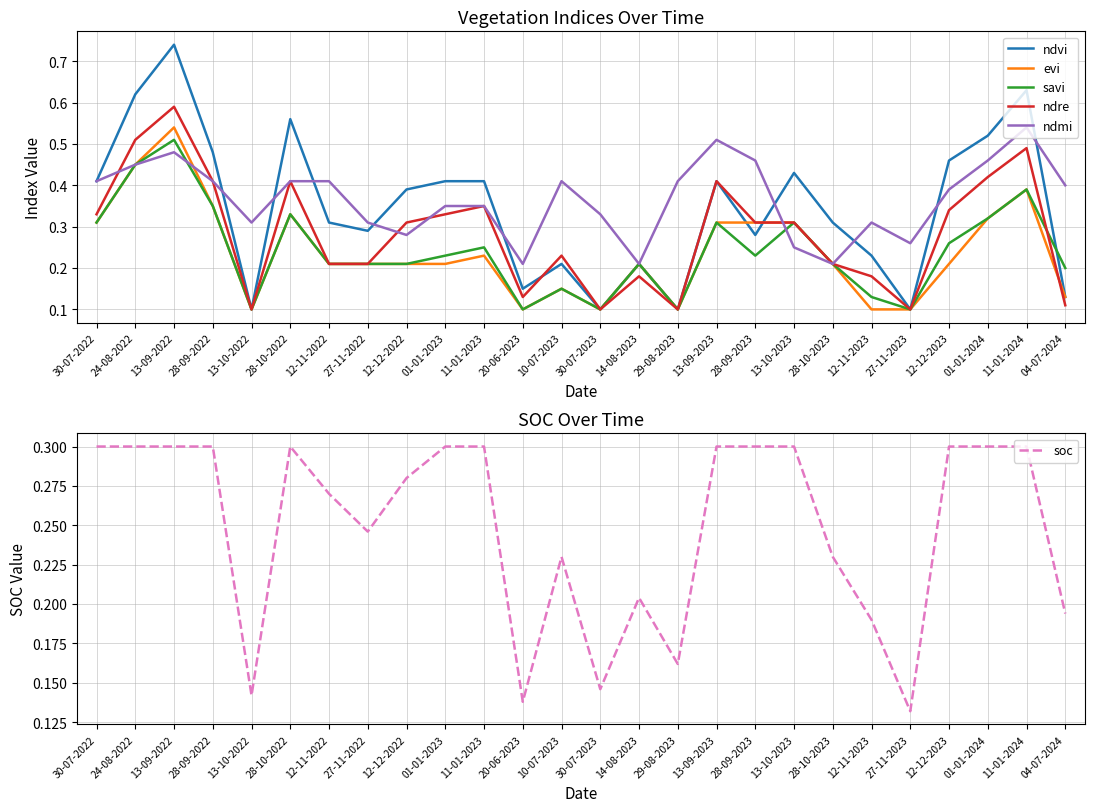

Between 27-11-2022 and 20-06-2023, which is larger?

27-11-2022